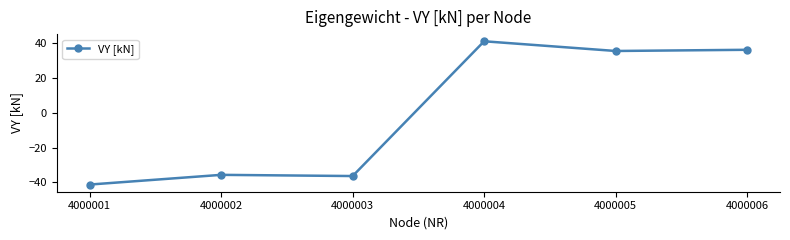

What is the value of the 4th point from the left?

41.3